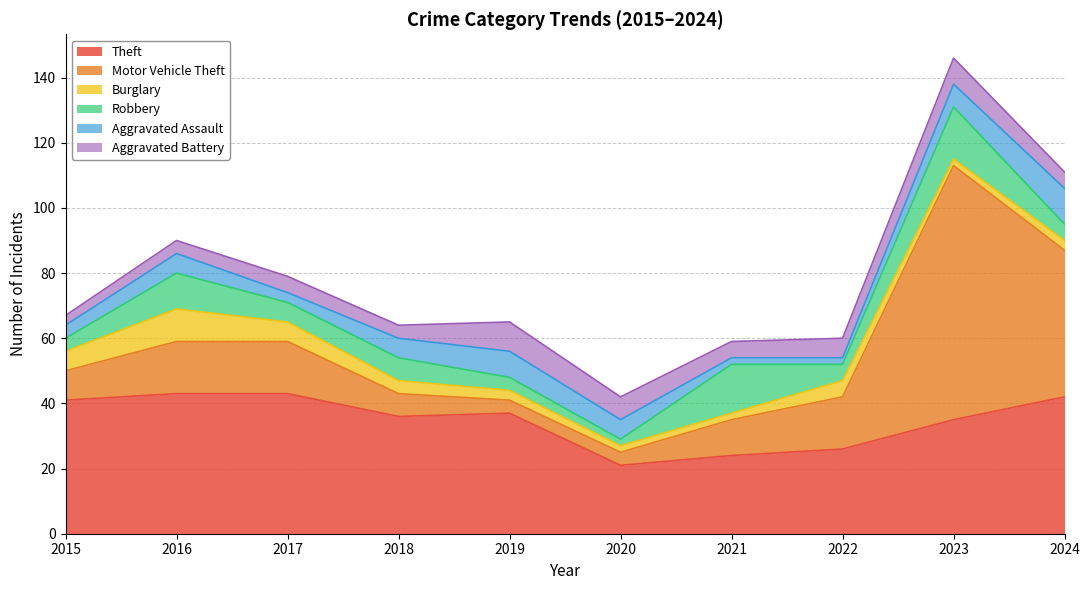

True or false: Burglary and Aggravated Battery intersect in this chart.

False